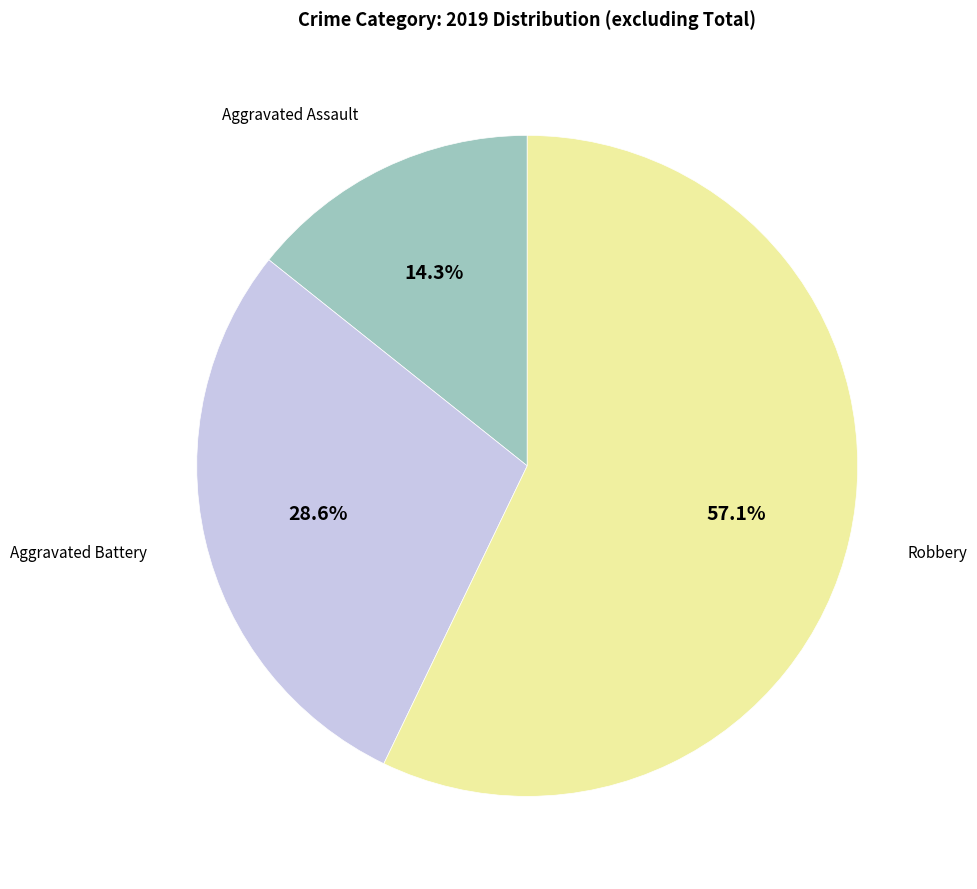

Does any single category account for the majority?

Yes